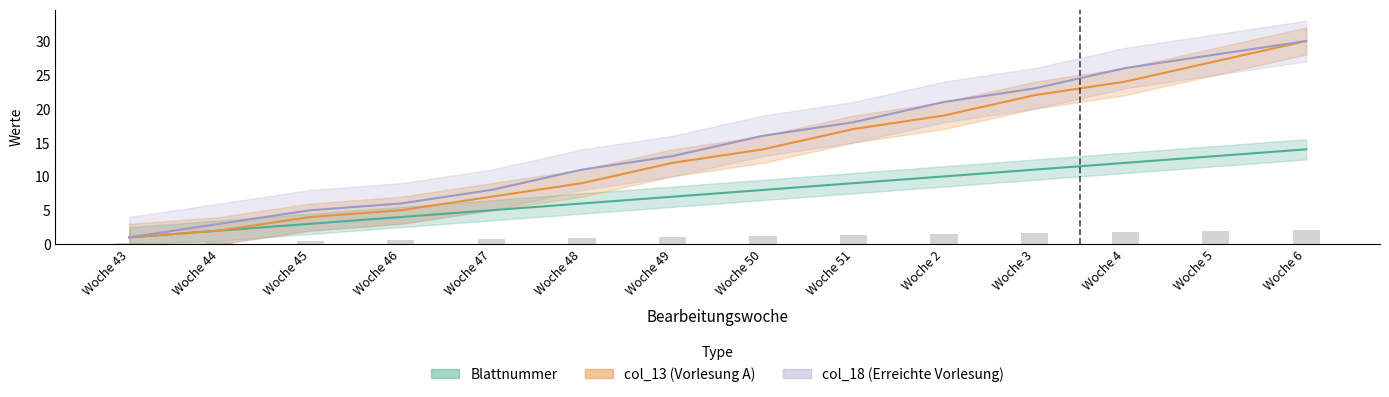

Which series has the largest total across all categories?

col_18 (Erreichte Vorlesung)